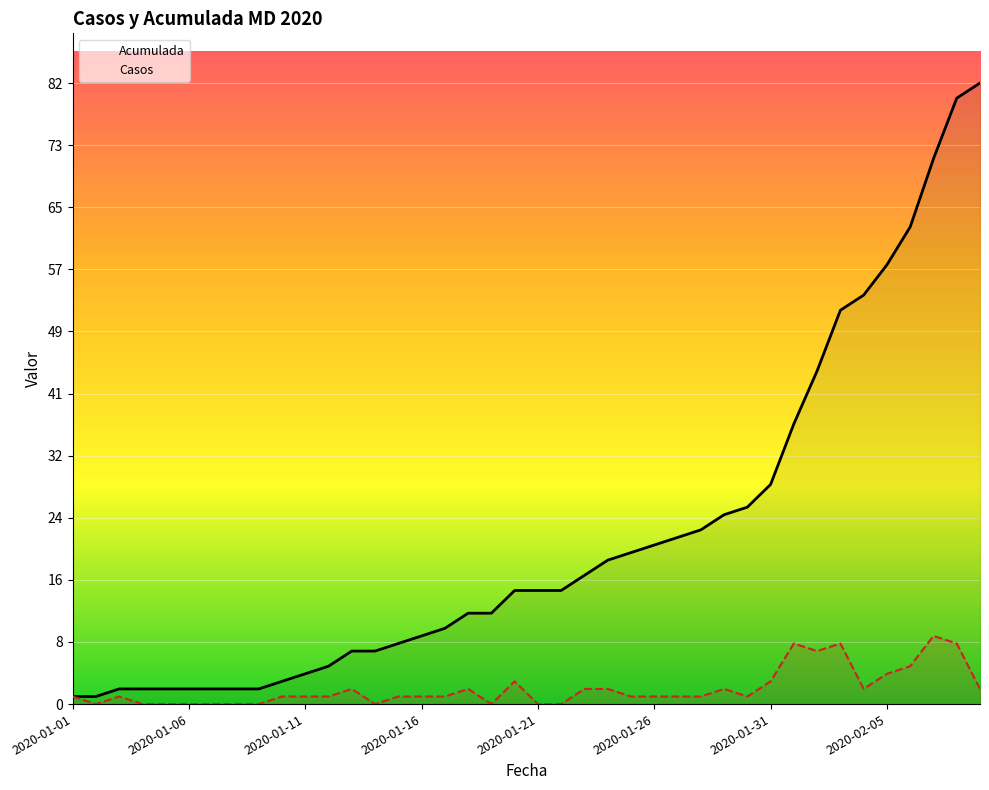

Rank the series by their average value, from highest to lowest.

Acumulada, Casos